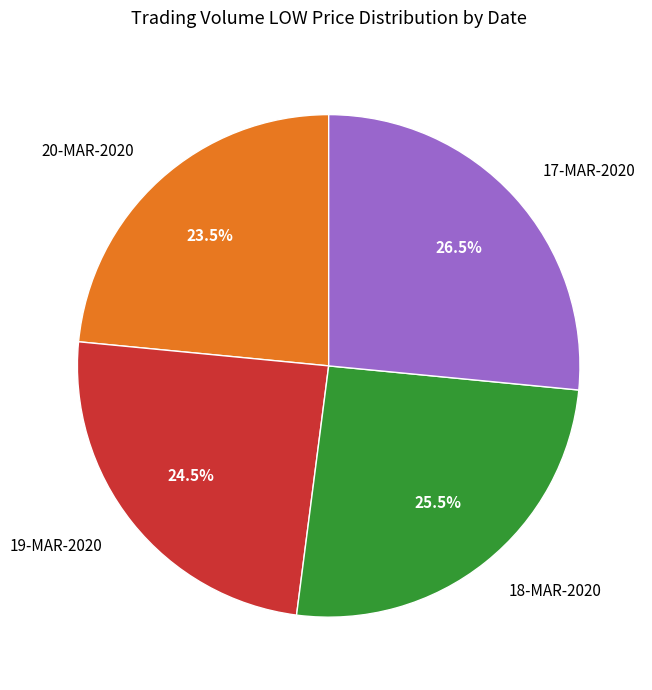

Is it true that 20-MAR-2020 is 35% of the pie?

False